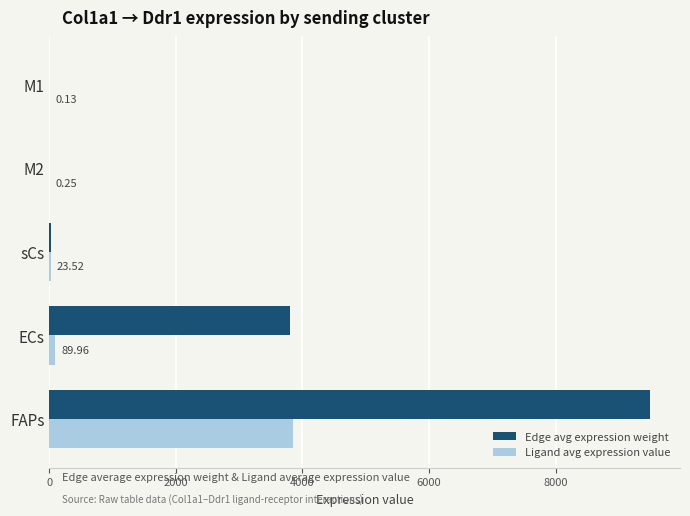

At which category is the sum across all series the highest?

FAPs